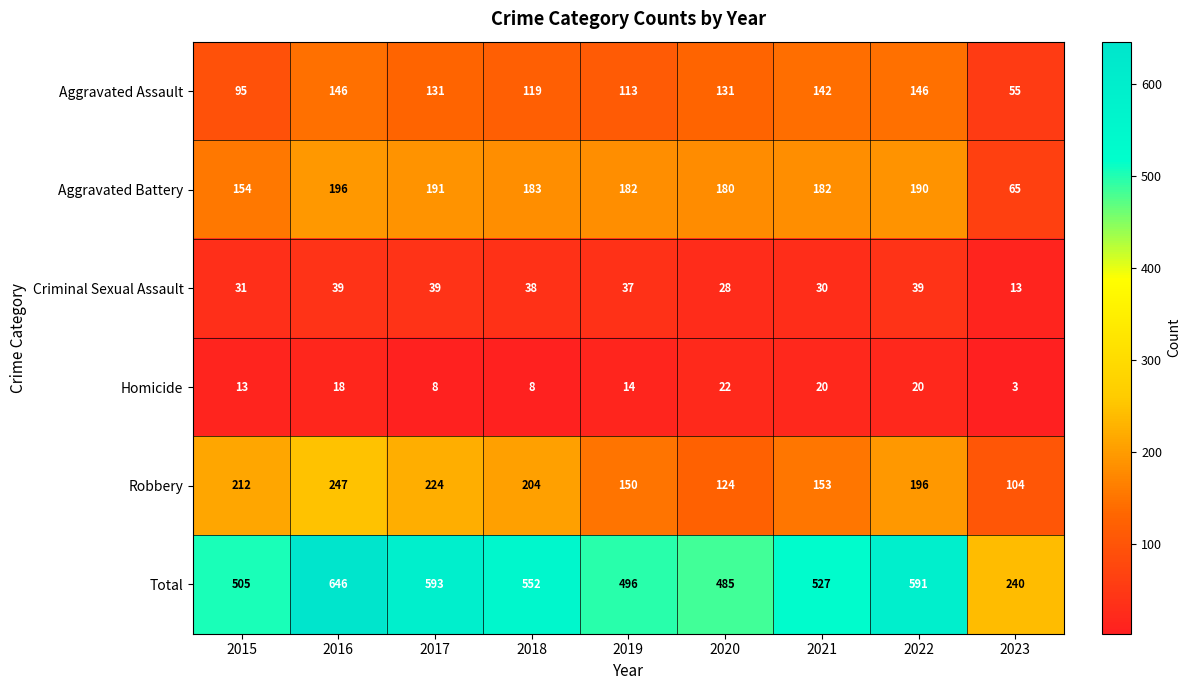

Is the value of Criminal Sexual Assault at 2022 greater than the value of Aggravated Battery at 2021?

No